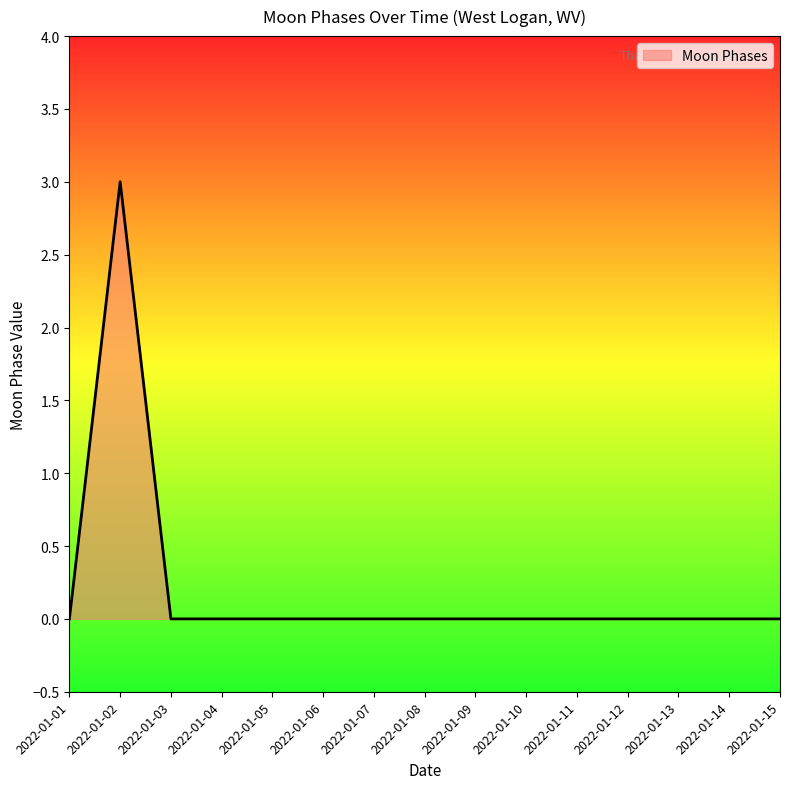

True or false: the data shows 0 at 2022-01-10.

True